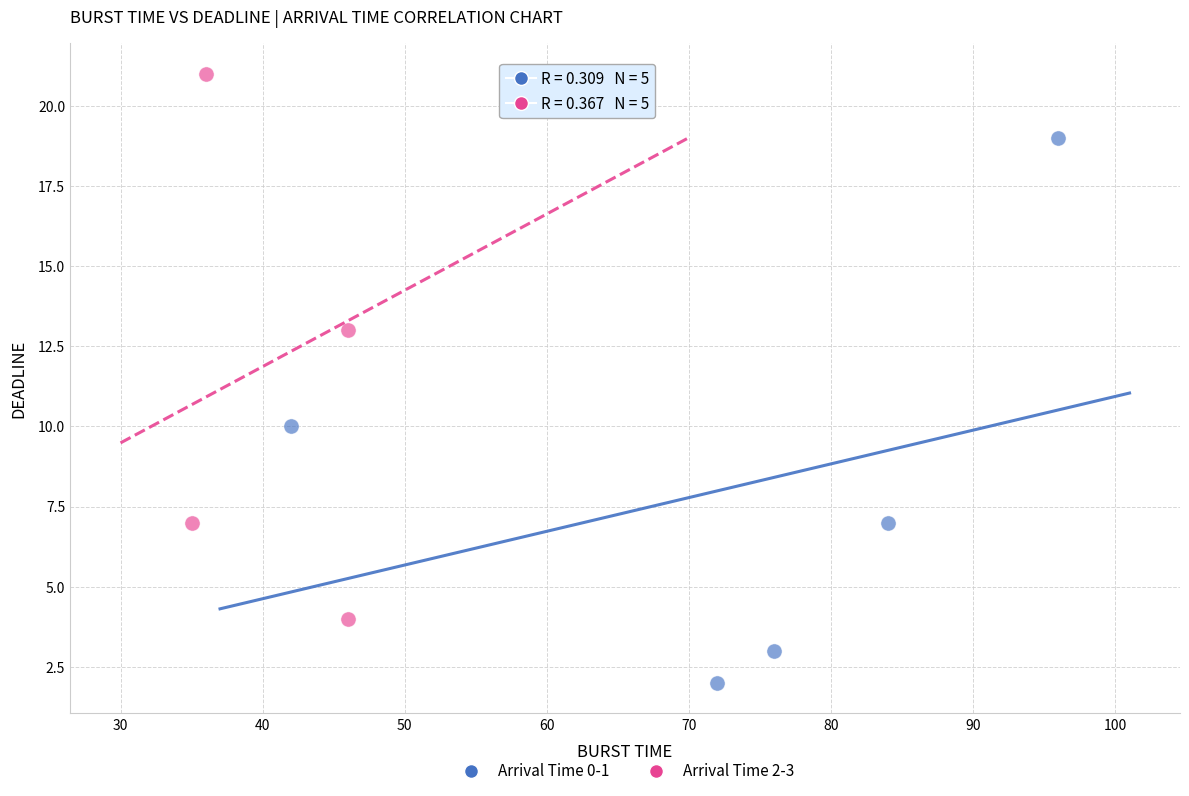

Which series reaches the maximum Y coordinate?

Arrival Time 2-3